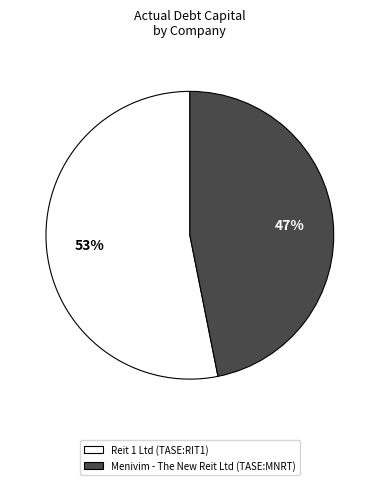

To the nearest percent, what portion does Menivim - The New Reit Ltd (TASE:MNRT) represent?

47%